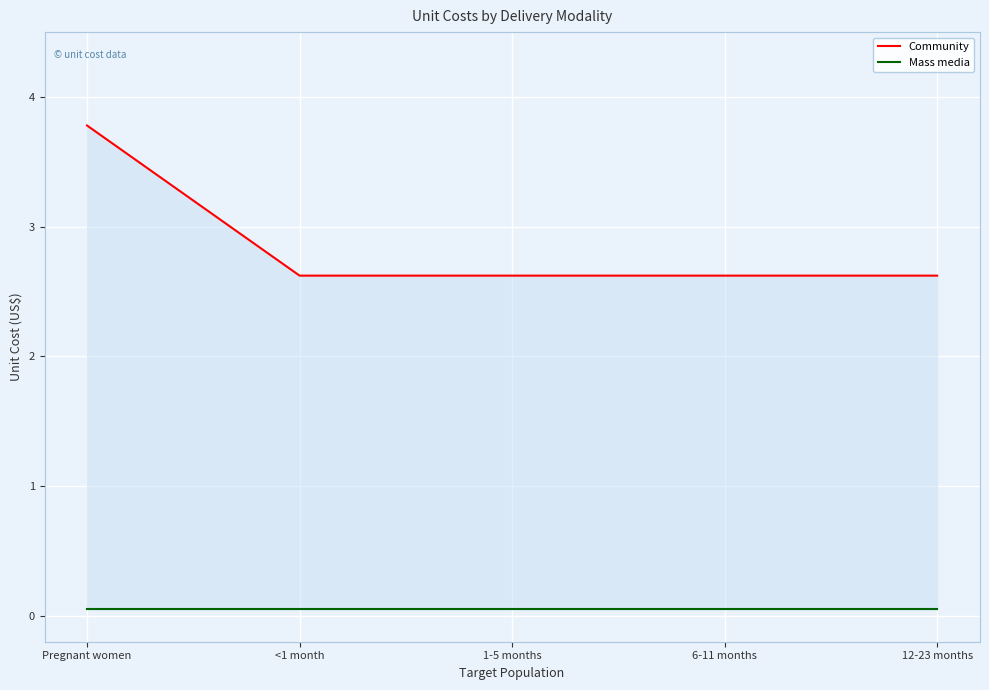

At which category is the sum across all series the highest?

Pregnant women